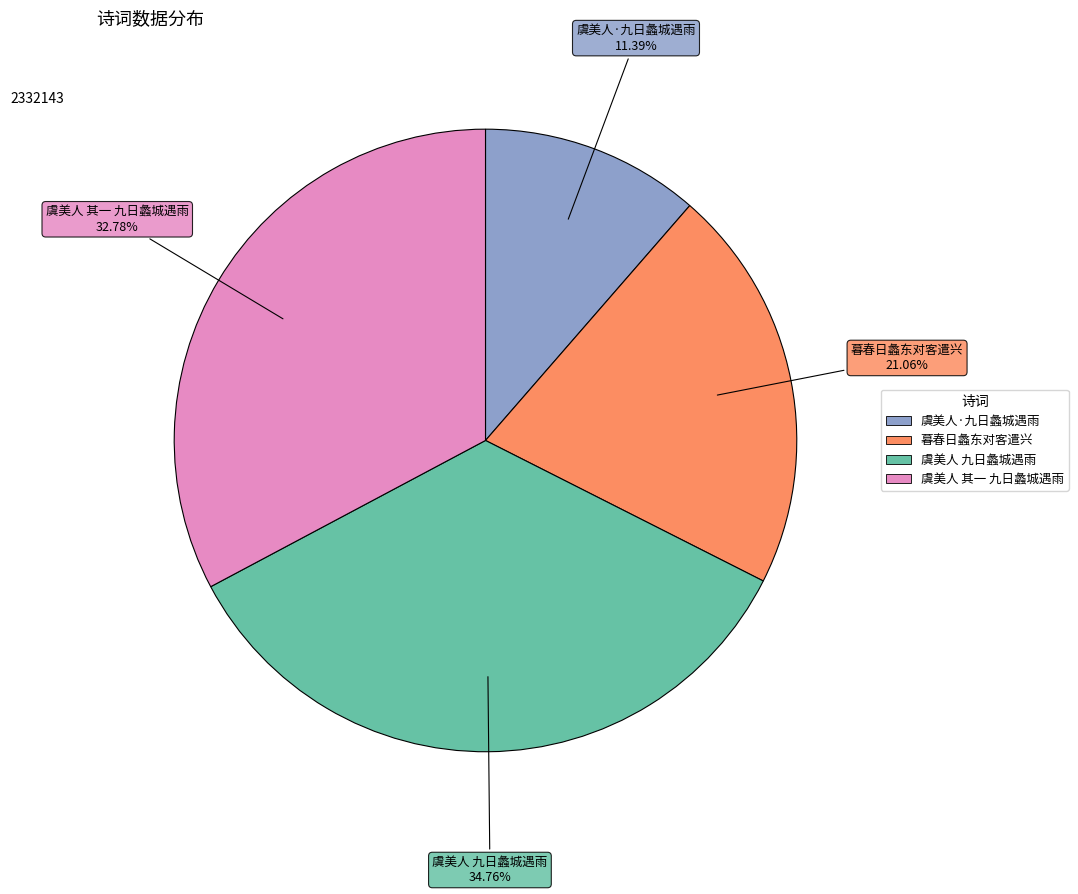

What percentage is the 虞美人 九日蠡城遇雨 slice, to the nearest percent?

35%